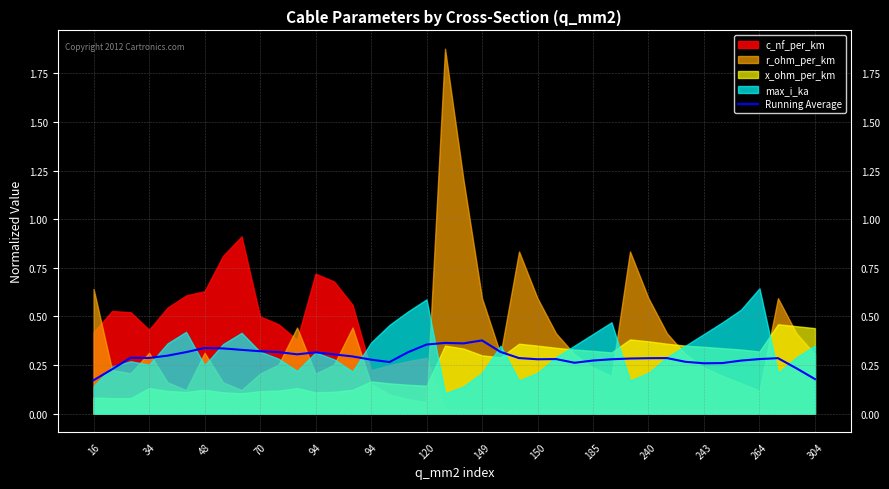

Does the chart have visible grid lines?

Yes